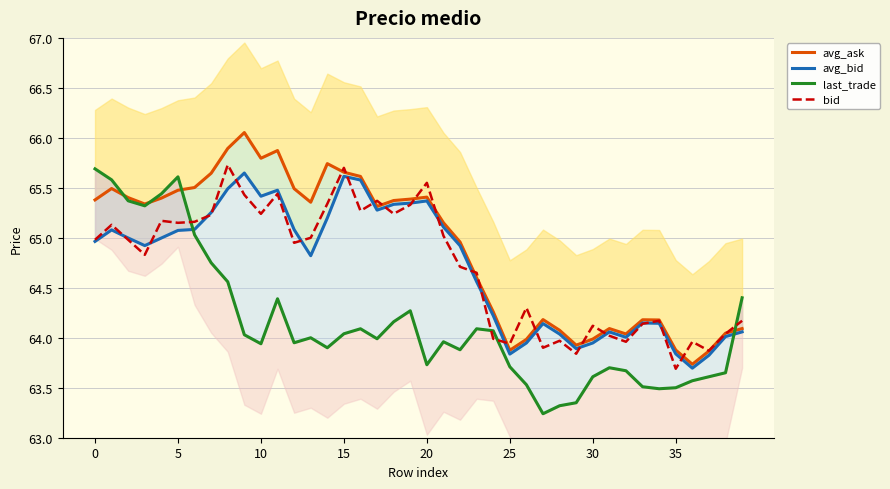

What is the minimum value for bid?

63.7